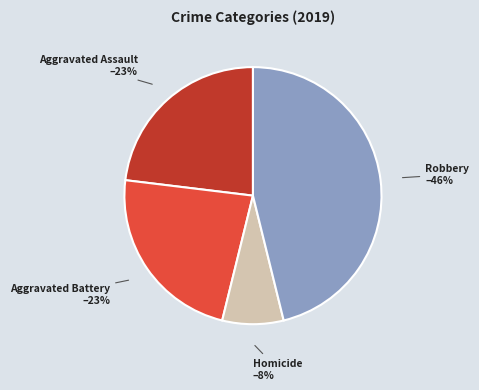

To the nearest percent, what is the difference between the largest and smallest slice percentages?

38%